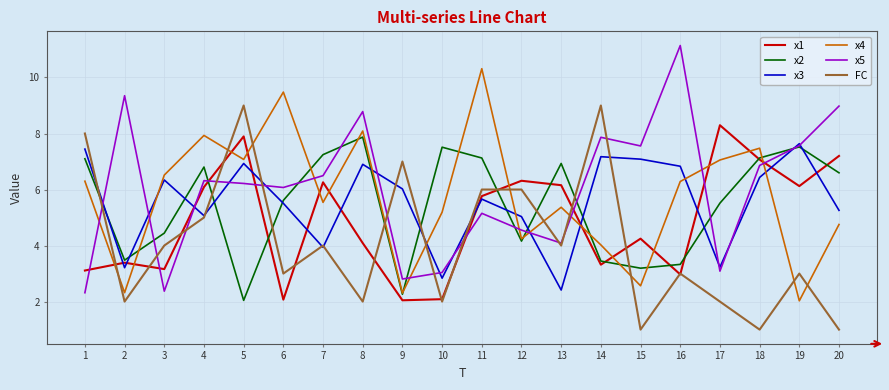

What is the sum of all x2 values?

109.3